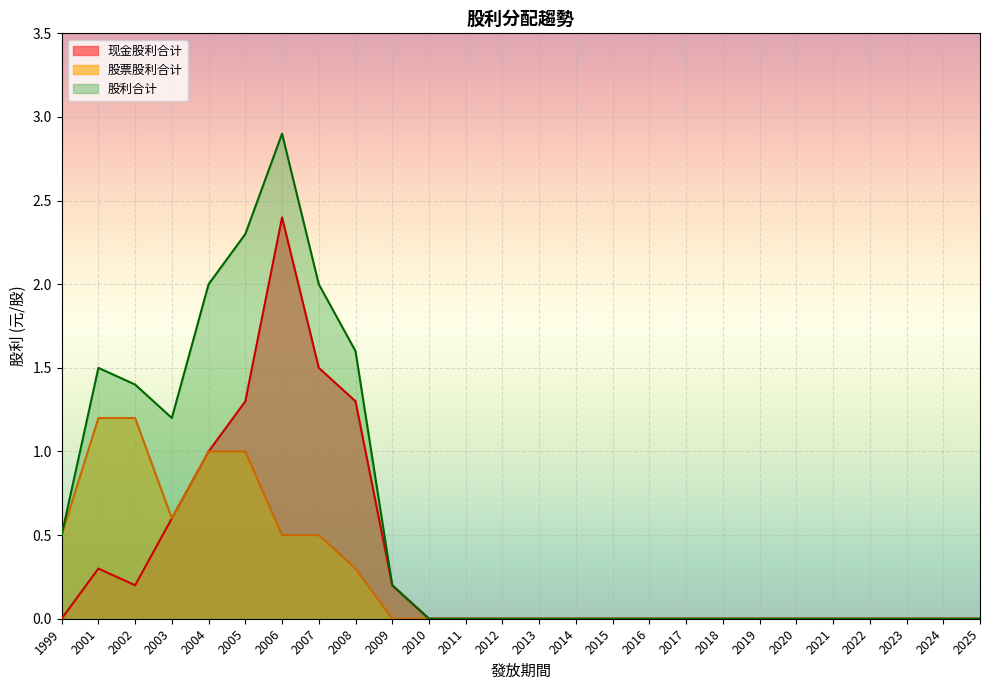

Is it true that 股利合计 equals 1.4 at 2004?

False